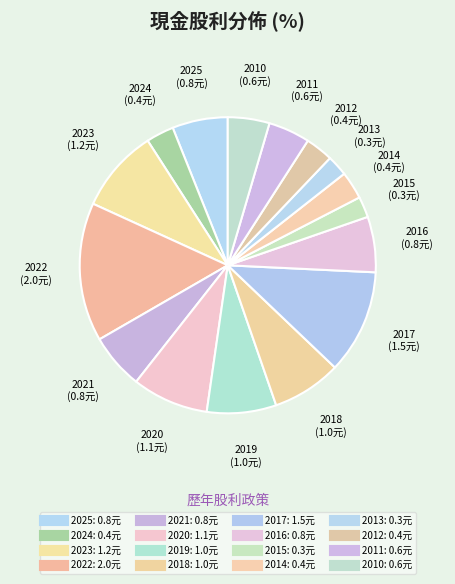

Do 2014 and 2023 together represent more than half of the pie?

No